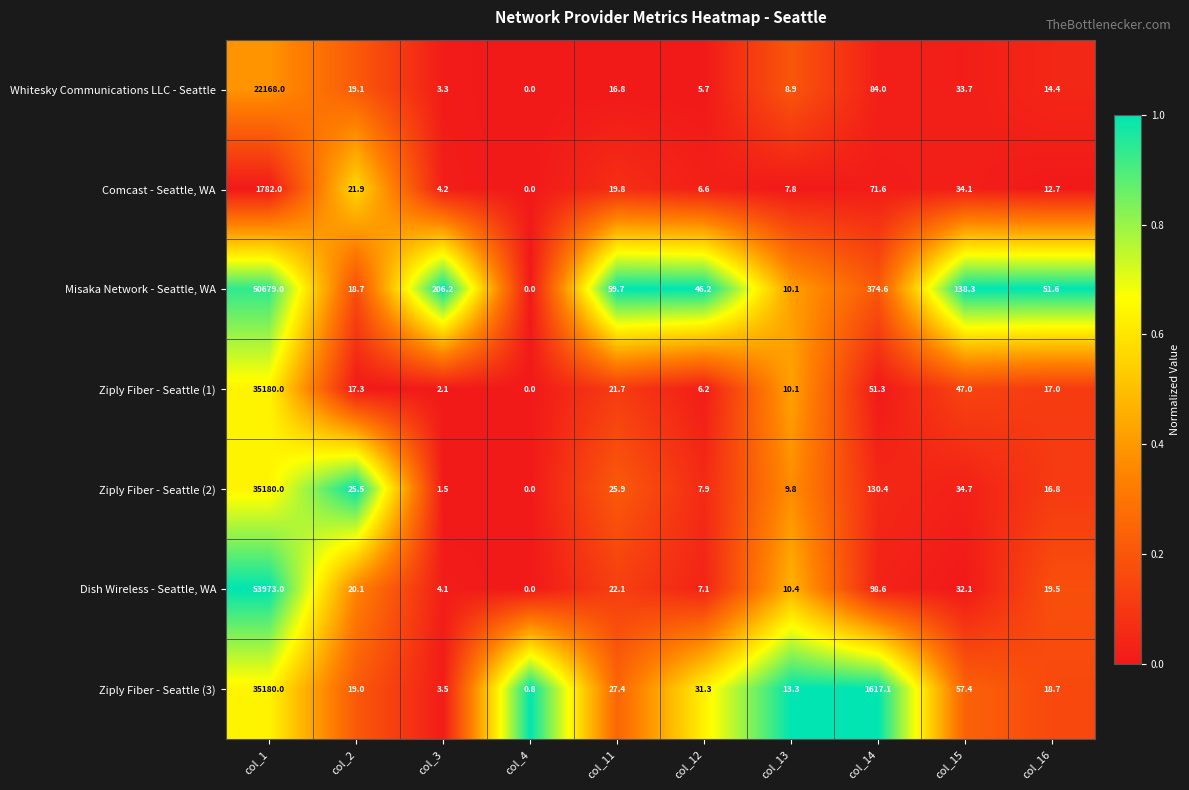

What is the greatest value displayed?

53973.0